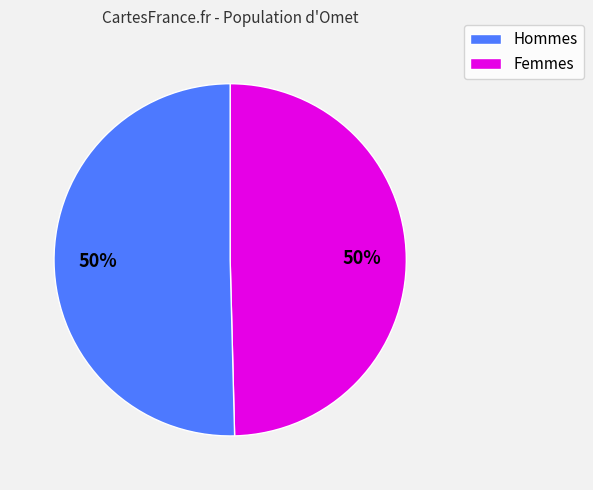

How many segments does this pie chart have?

2